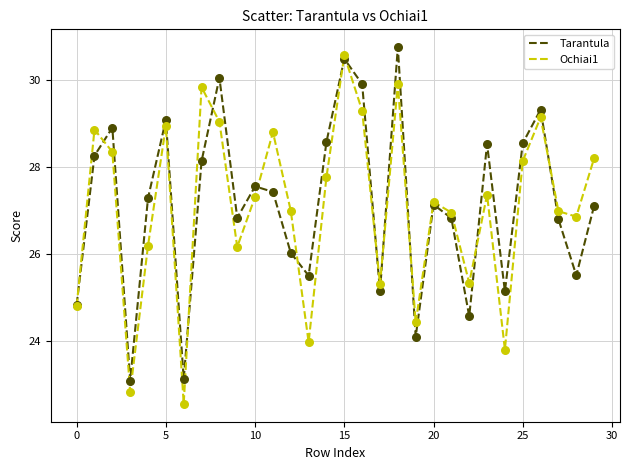

What are all the series names shown in the legend?

Tarantula, Ochiai1